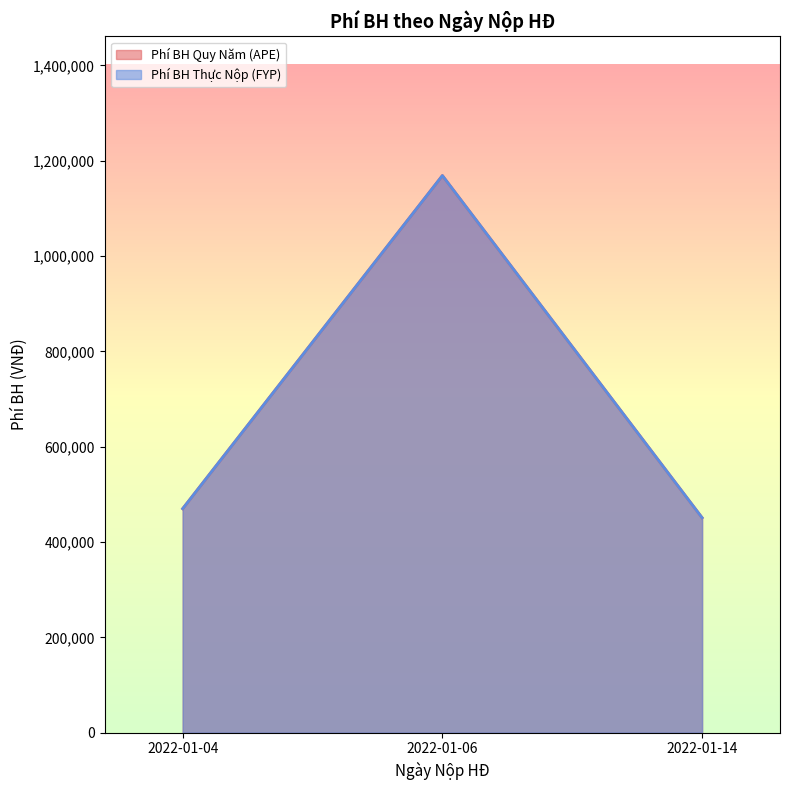

What is the value of the Phí BH Thực Nộp (FYP) point at the 3rd from the left?

451000